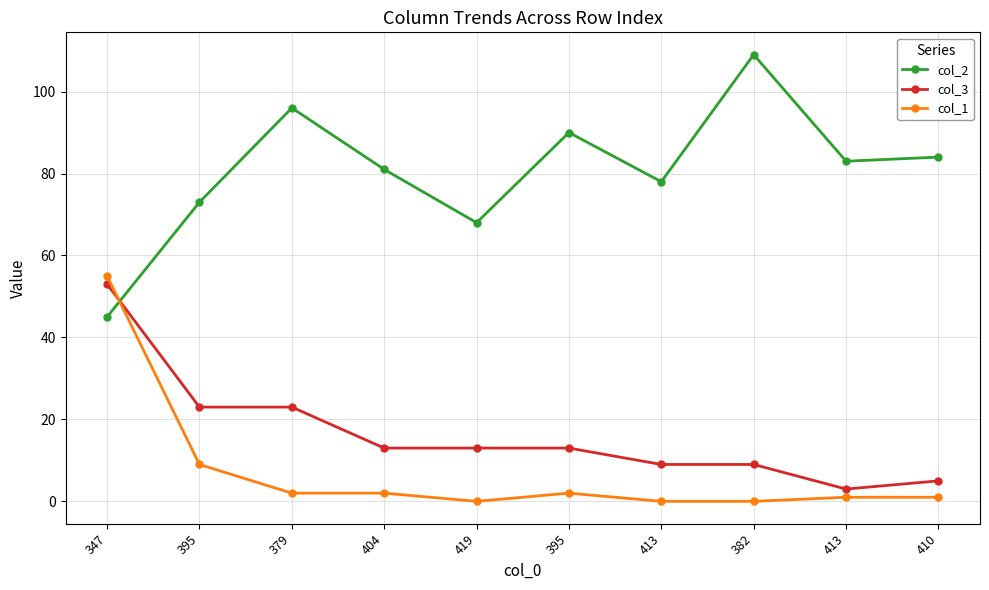

How many series are shown in this chart?

3